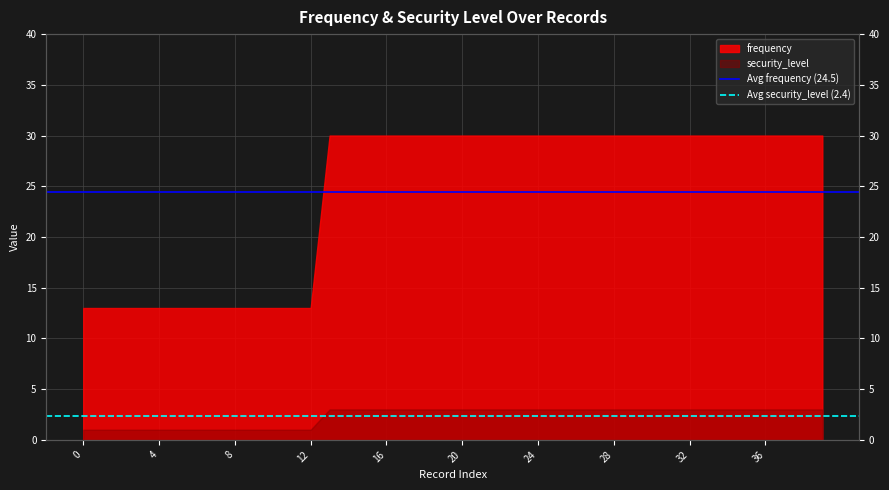

The Avg frequency (24.5) series shows 24.5 at 4. True or false?

True